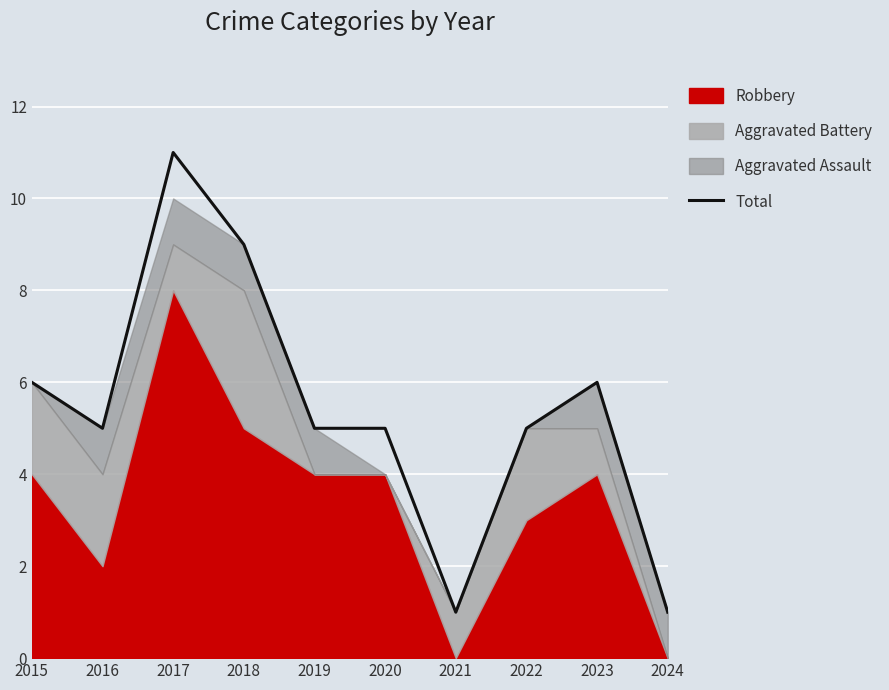

Reading left to right, list all the values displayed in this chart.

2015=6	2016=5	2017=11	2018=9	2019=5	2020=5	2021=1	2022=5	2023=6	2024=1